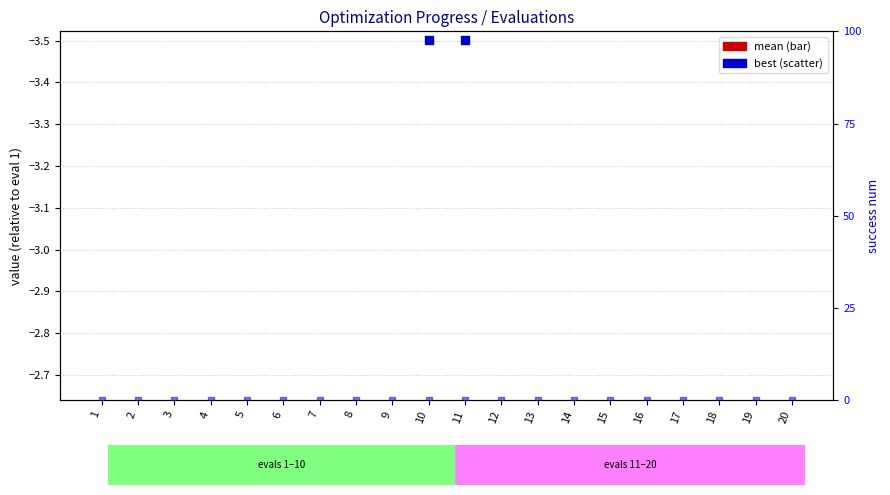

At how many categories does at least one series exceed -1?

20